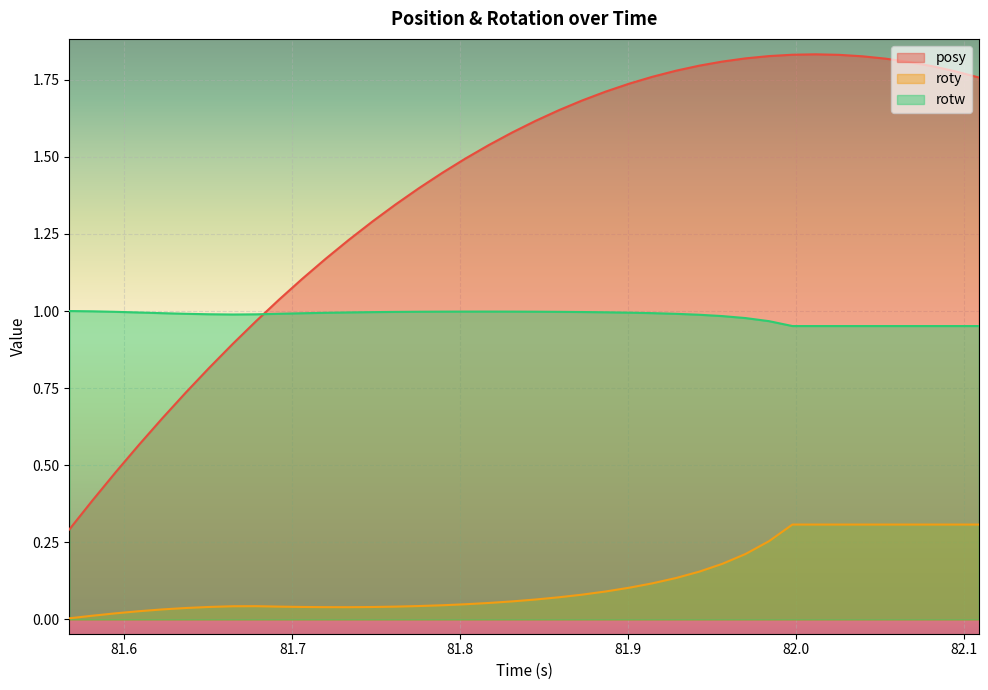

Which series has the widest spread of values?

posy